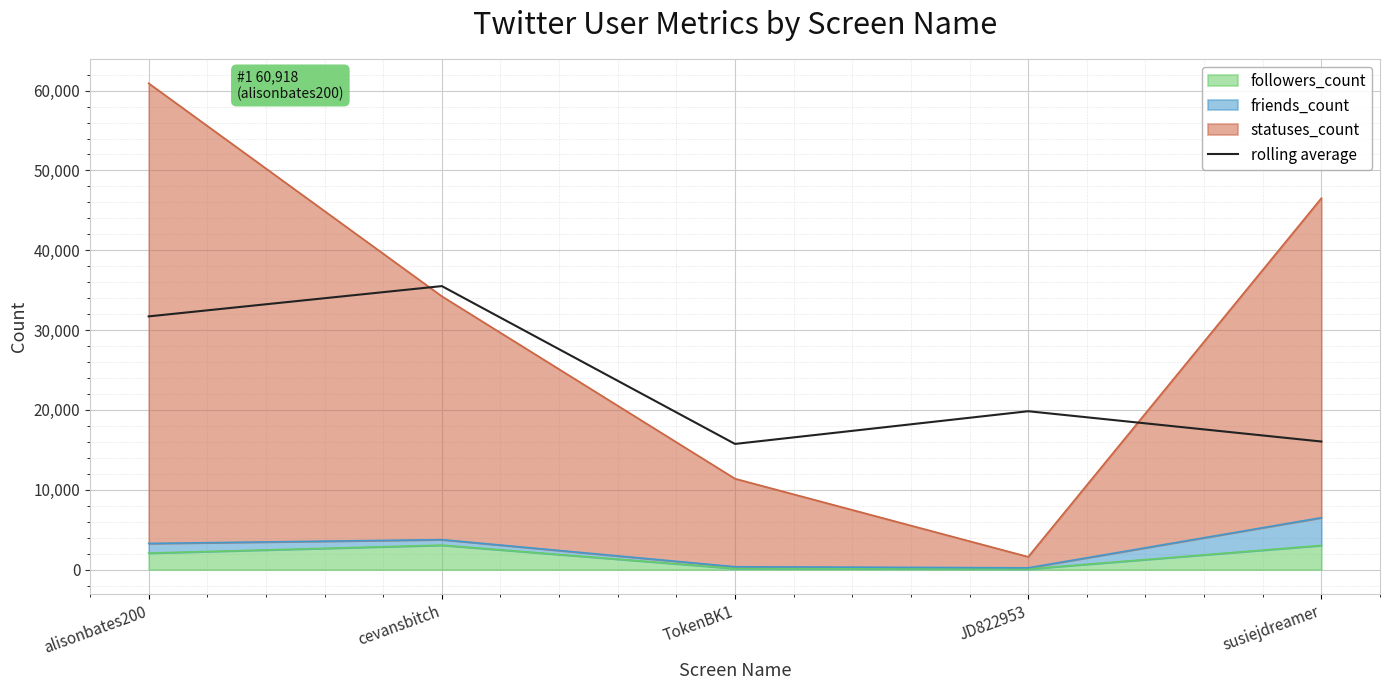

Read the value at TokenBK1.

15741.3